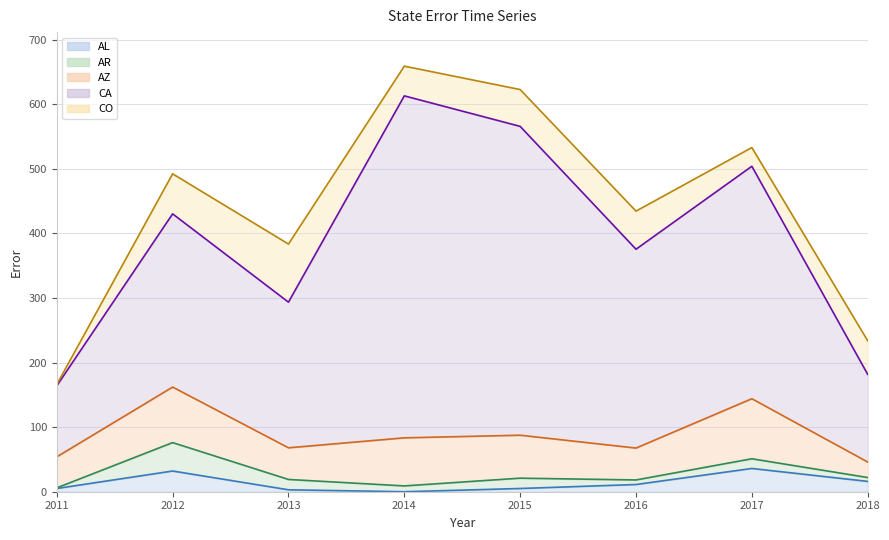

Reading left to right, extract all data points from this chart.

AL: 5.0	32.1	3.0	0.0	5.0	11.2	36.0	16.0
AR: 1.0	44.0	16.0	9.0	16.0	7.1	15.0	6.0
AZ: 48.0	86.0	49.0	74.4	66.5	49.4	93.0	24.0
CA: 110.0	268.2	225.5	529.5	478.2	307.9	359.9	135.8
CO: 2.0	62.0	90.0	46.0	57.0	59.0	29.0	52.0